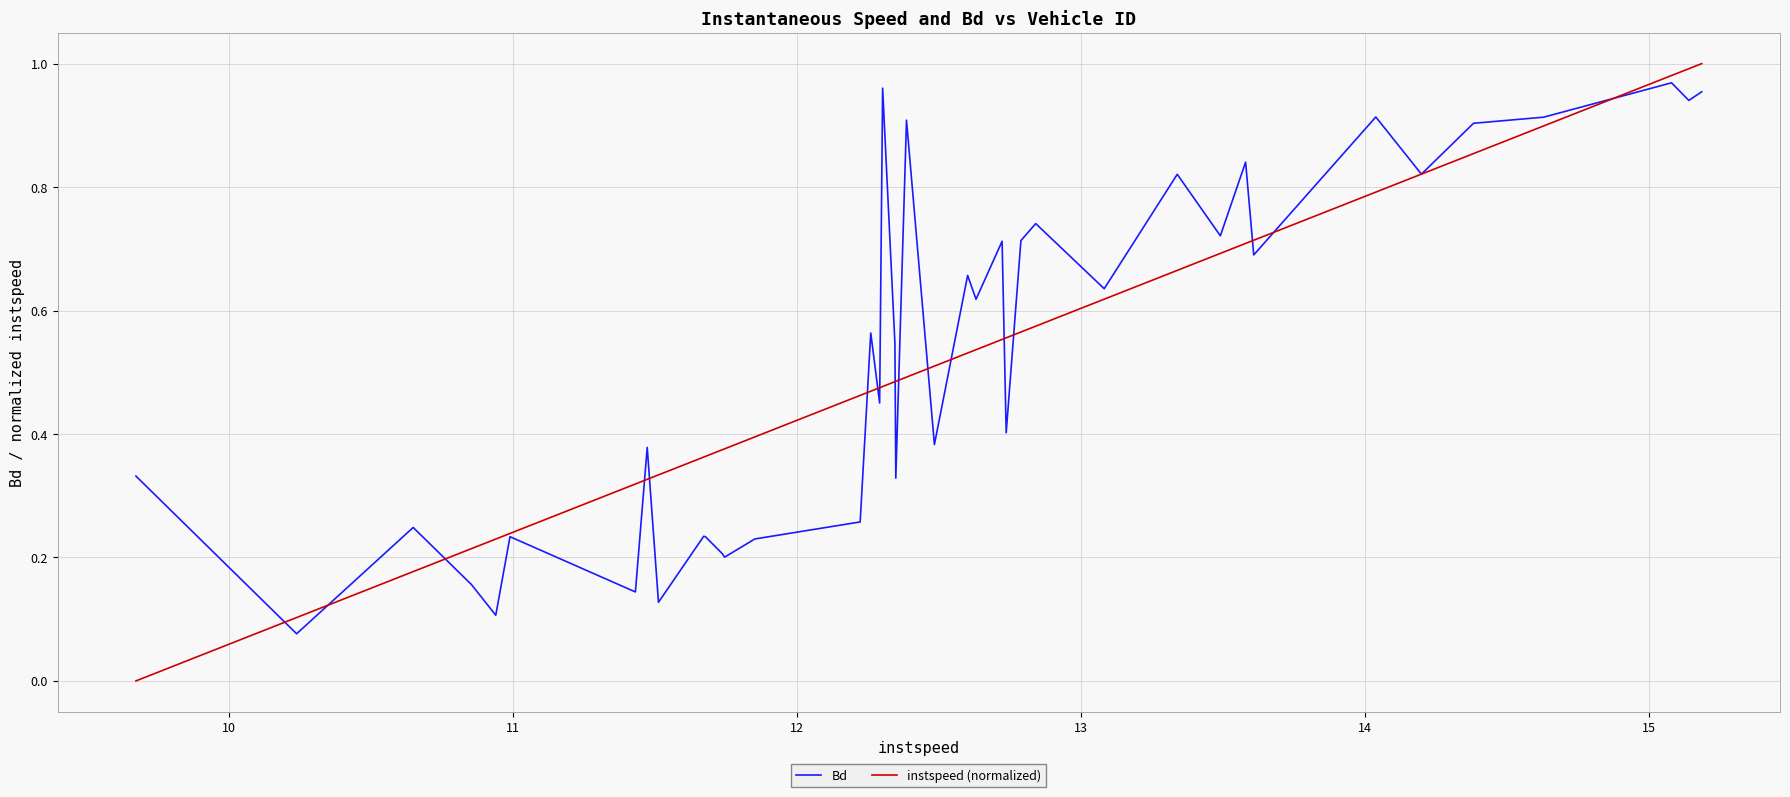

True or false: Bd and instspeed (normalized) intersect in this chart.

True